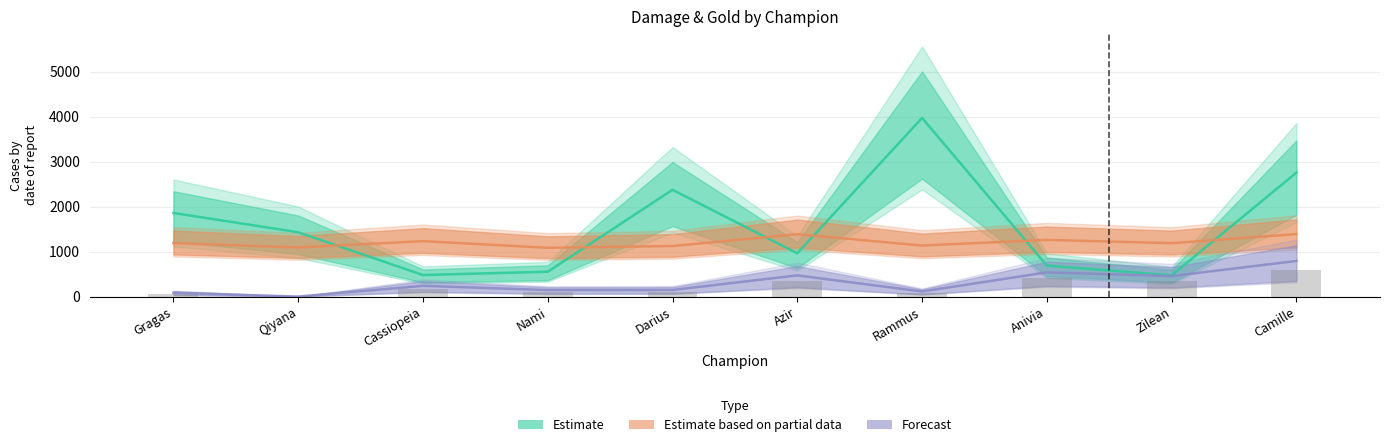

What position from the right is Zilean?

2